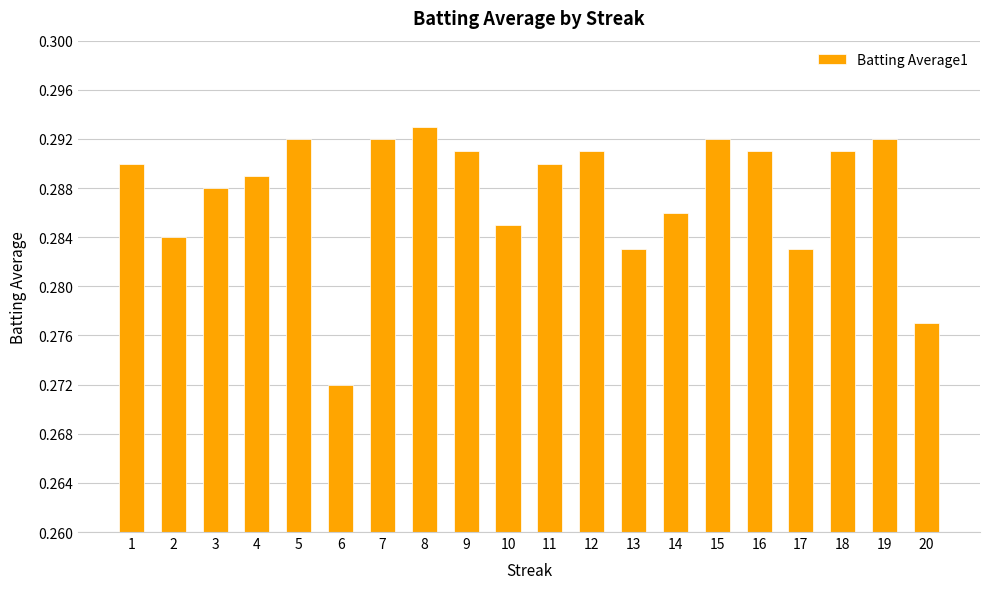

The chart shows a value of 0.1 at 2. True or false?

False